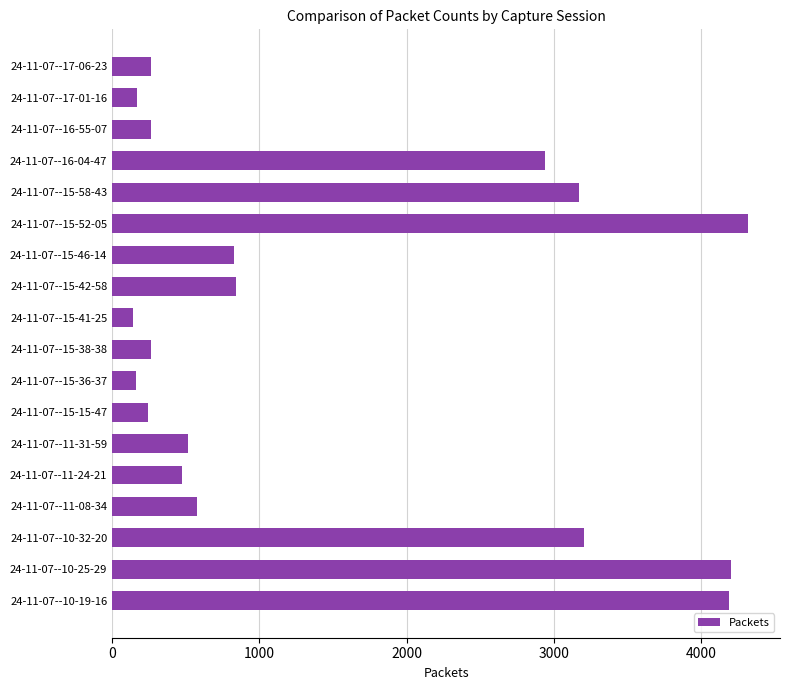

Are the bars horizontal?

Yes